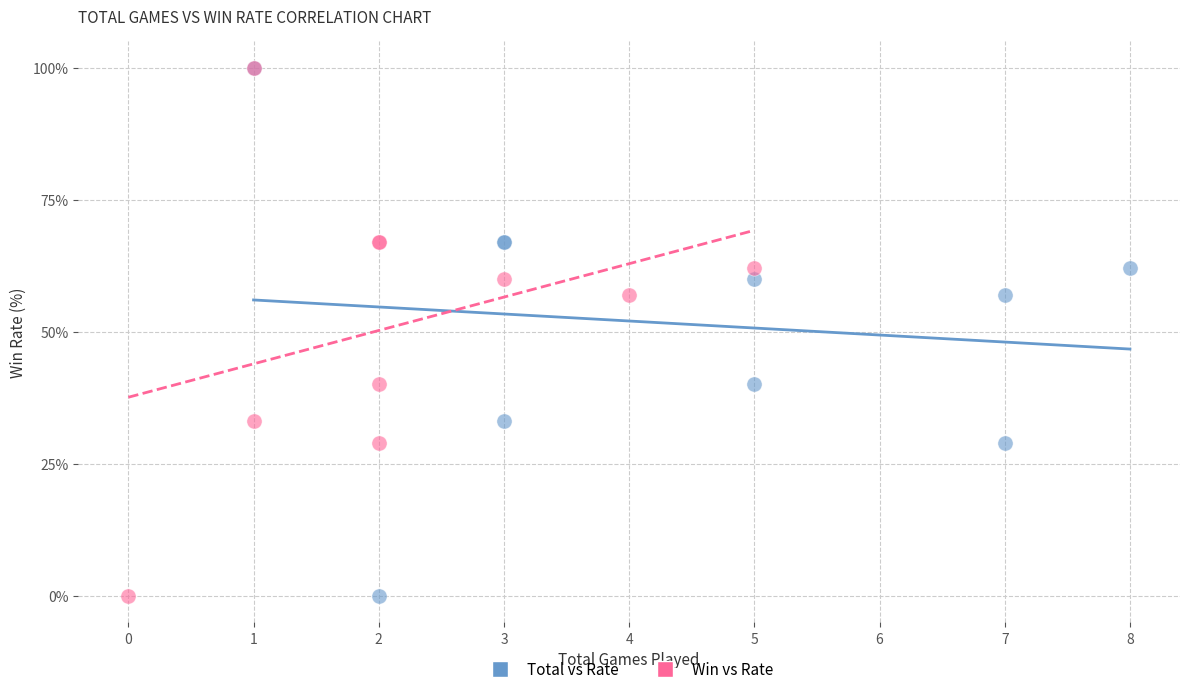

What are all the series names shown in the legend?

Total vs Rate, Win vs Rate